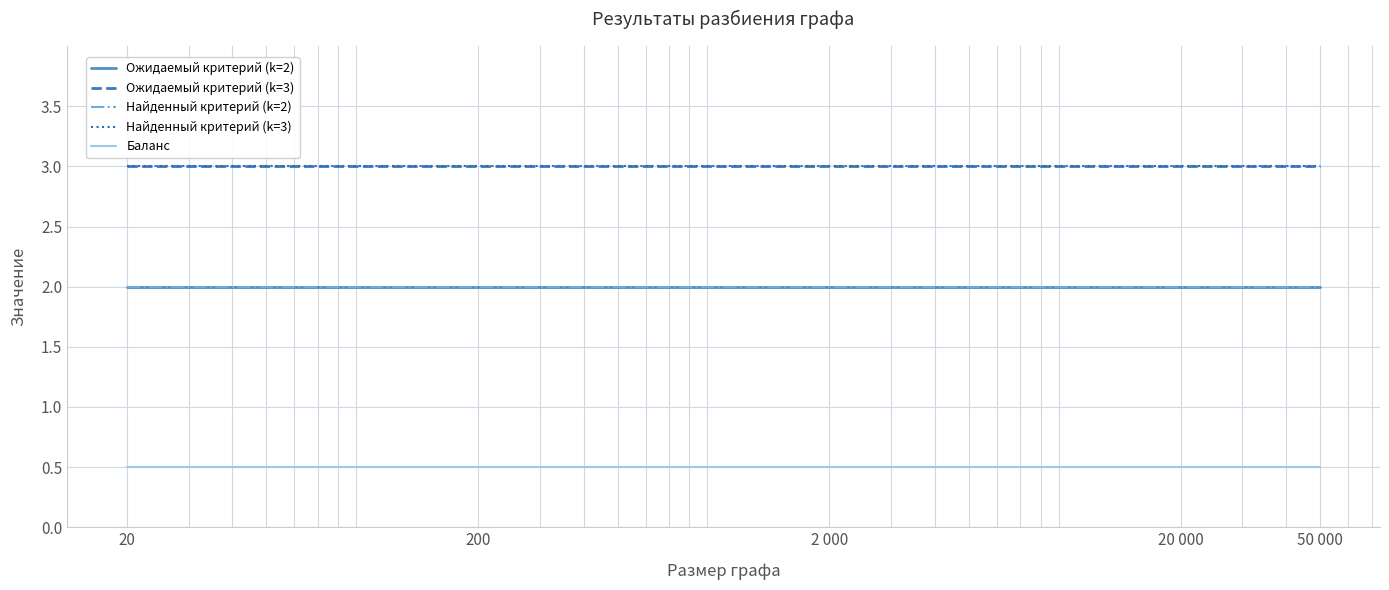

Reading left to right, extract all data points from this chart.

Ожидаемый критерий (k=2): 20=2.0	200=2.0	2 000=2.0	20 000=2.0	50 000=2.0
Ожидаемый критерий (k=3): 20=3.0	200=3.0	2 000=3.0	20 000=3.0	50 000=3.0
Найденный критерий (k=2): 20=2.0	200=2.0	2 000=2.0	20 000=2.0	50 000=2.0
Найденный критерий (k=3): 20=3.0	200=3.0	2 000=3.0	20 000=3.0	50 000=3.0
Баланс: 20=0.5	200=0.5	2 000=0.5	20 000=0.5	50 000=0.5